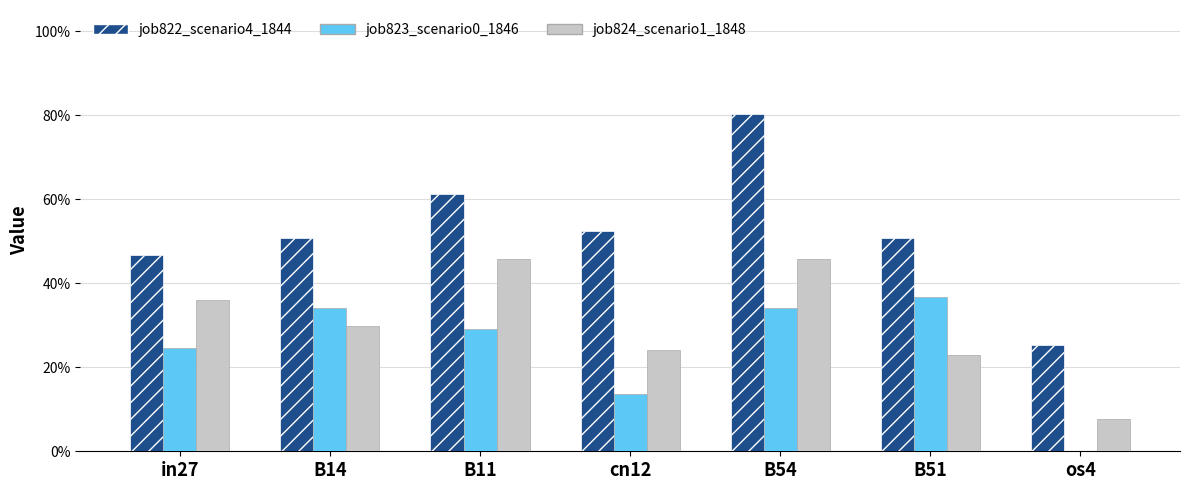

What is the label of the 2nd bar from the right?

B51